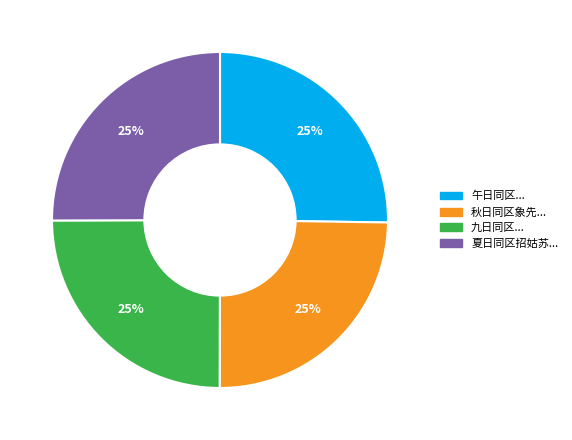

To the nearest percent, what is the average slice percentage?

25%